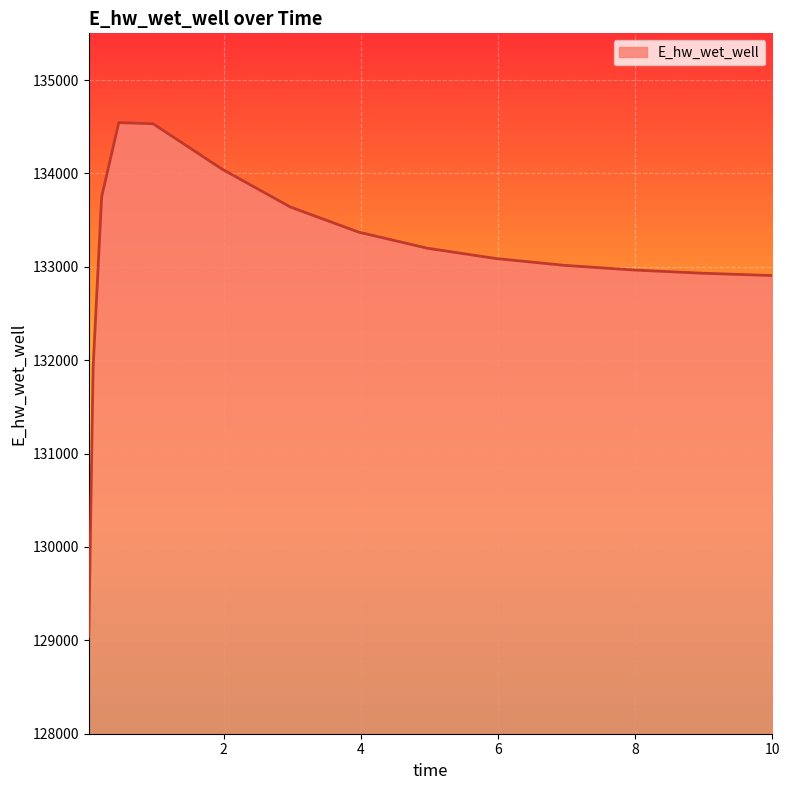

What is the difference between the maximum and minimum values?

5504.9